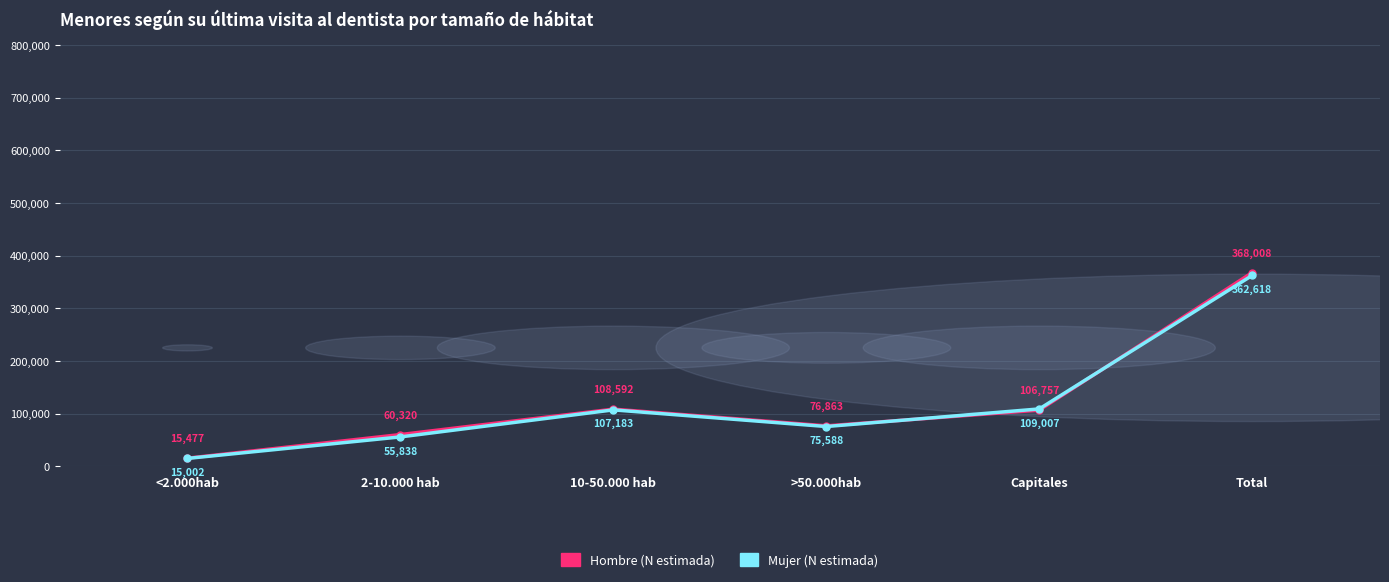

How many times do Mujer (N estimada) and Hombre (N estimada) cross each other?

2